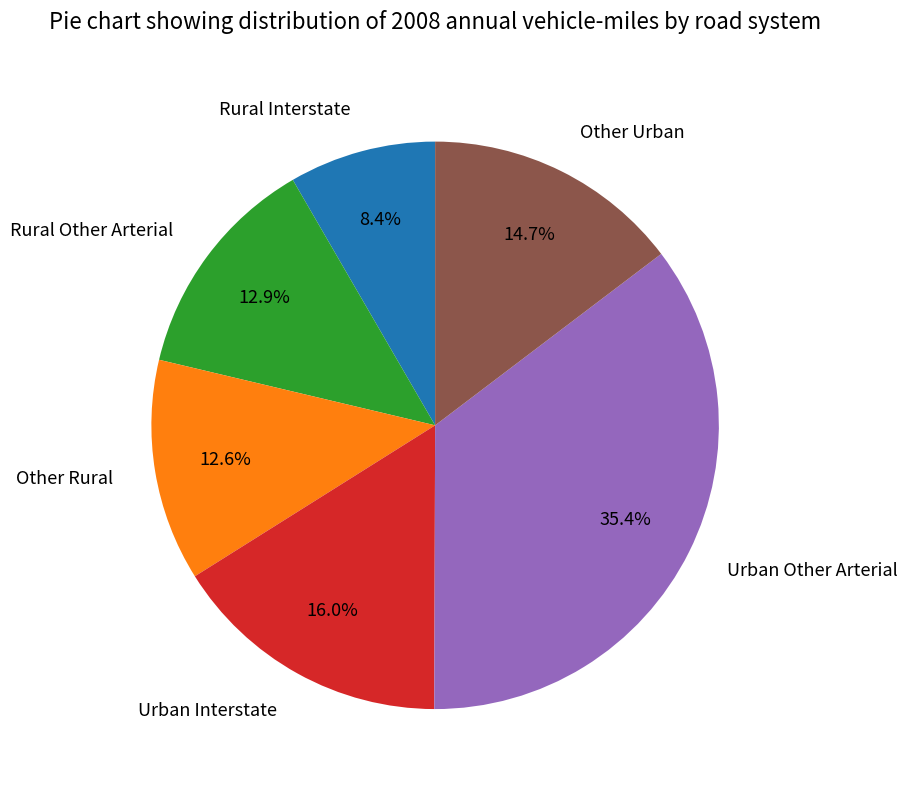

To the nearest percent, what is the combined percentage of Urban Other Arterial and Rural Other Arterial?

48%